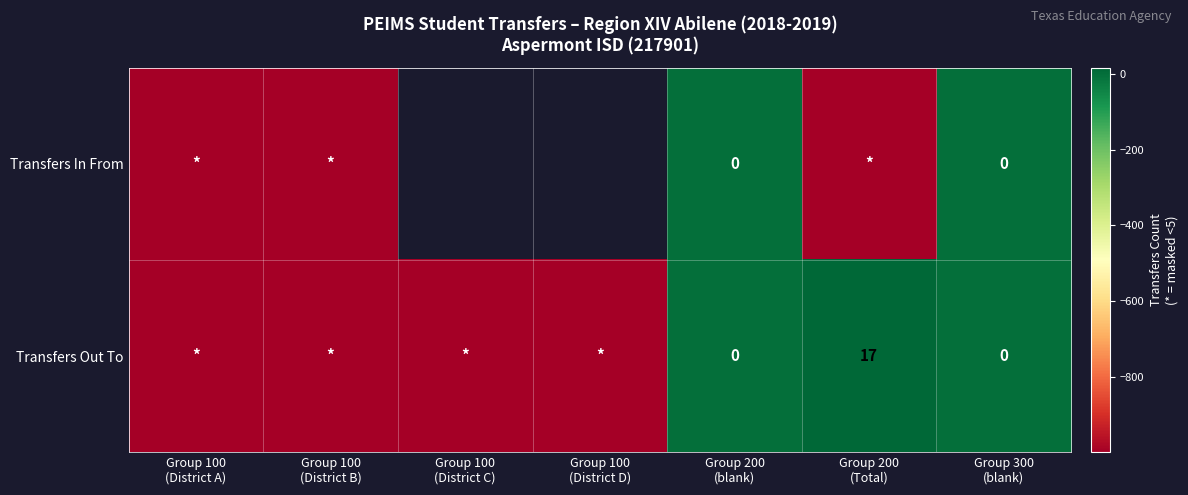

How many negative values does the Transfers Out To series have?

4